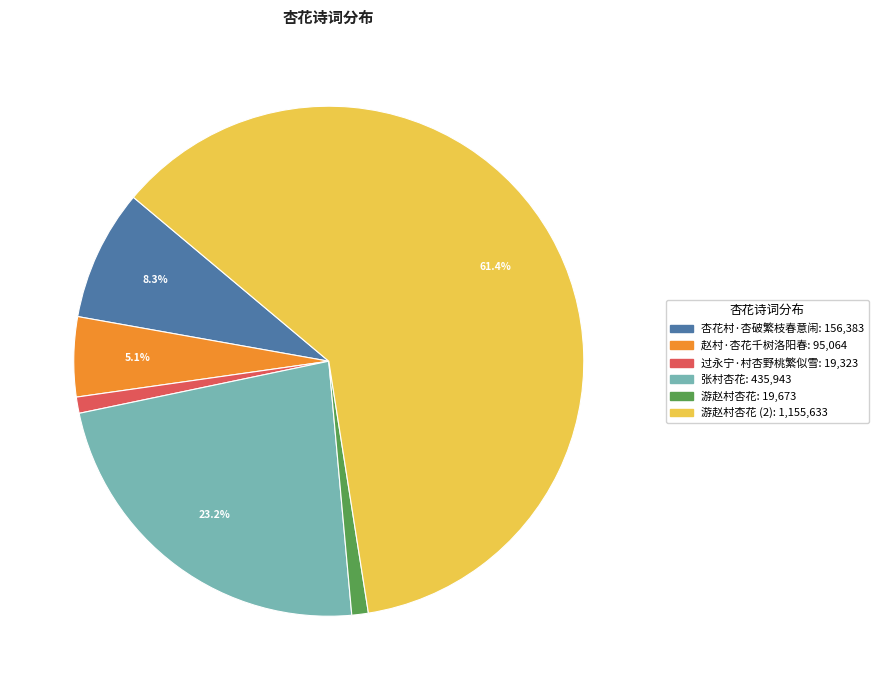

Does any single category account for the majority?

Yes